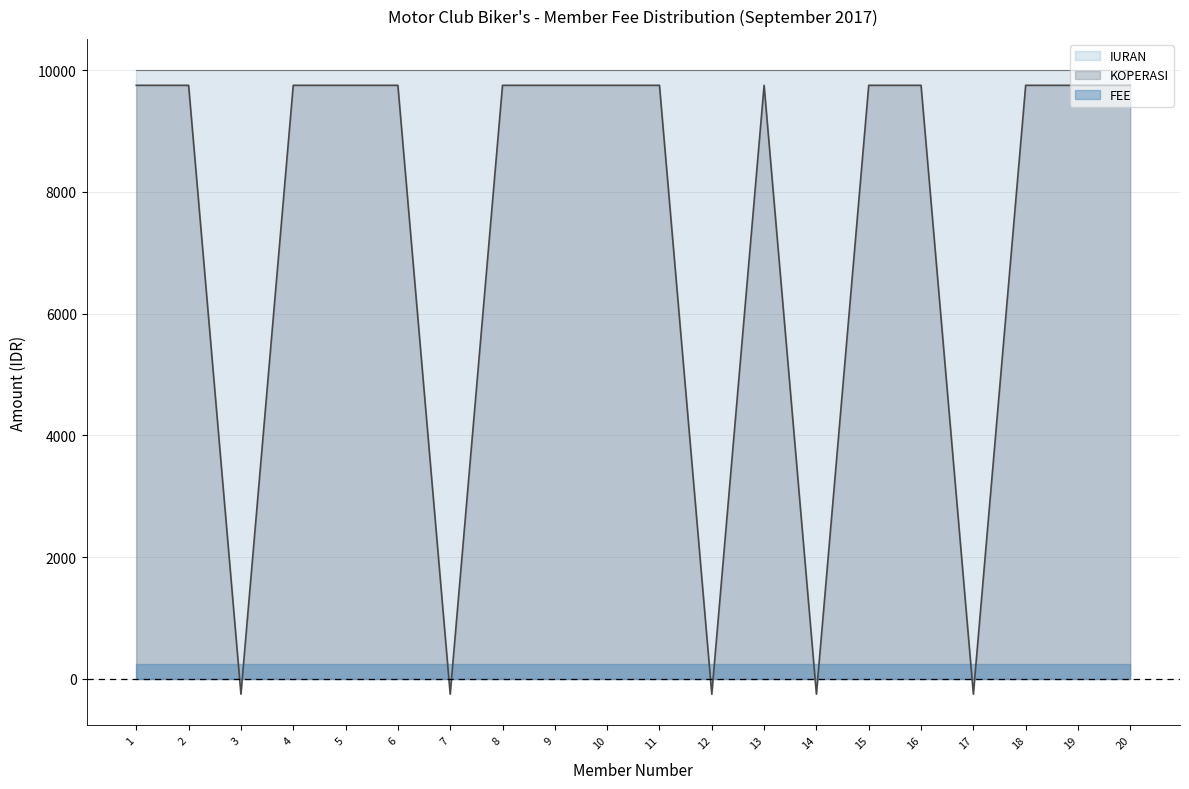

True or false: FEE has more than 1 points higher than both neighbors.

False